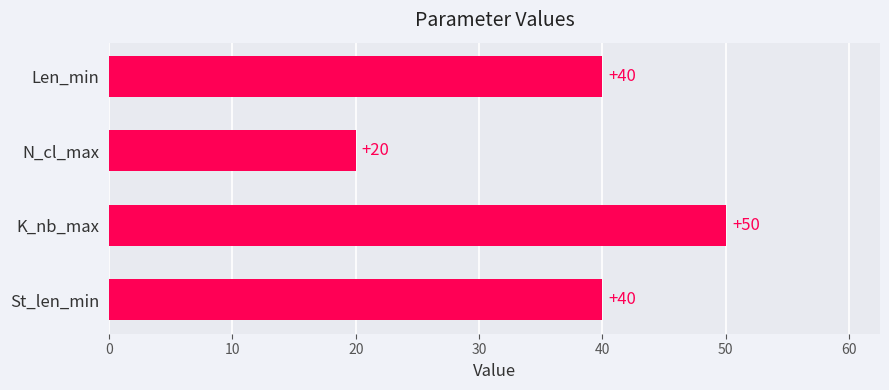

Reading bottom to top, extract all data points from this chart.

St_len_min=40	K_nb_max=50	N_cl_max=20	Len_min=40